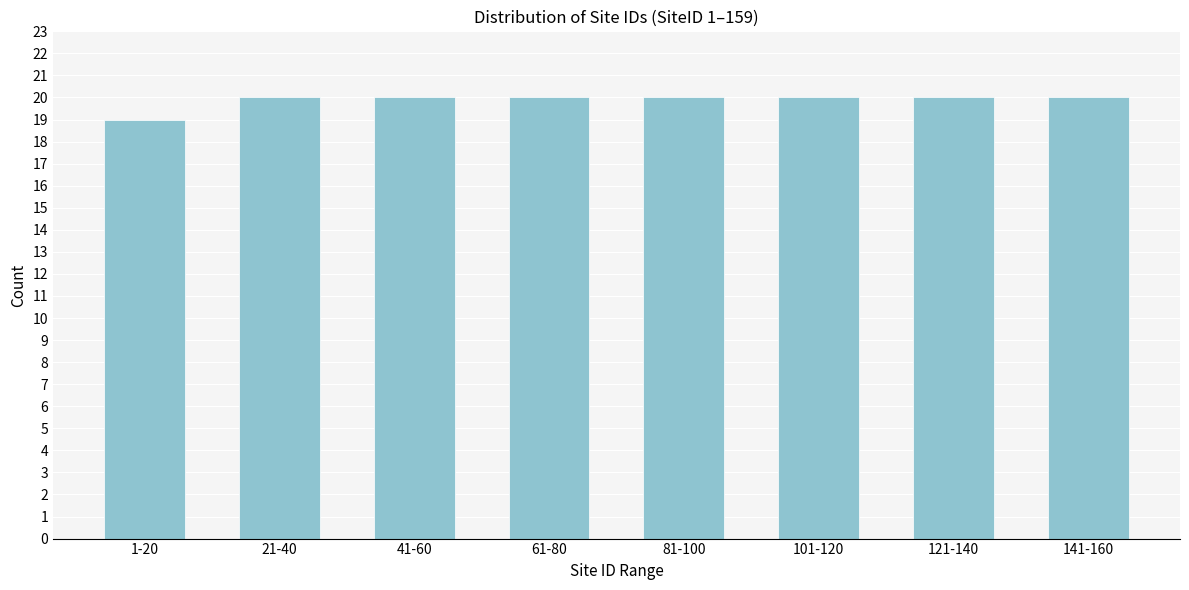

Reading left to right, list all the values displayed in this chart.

19	20	20	20	20	20	20	20